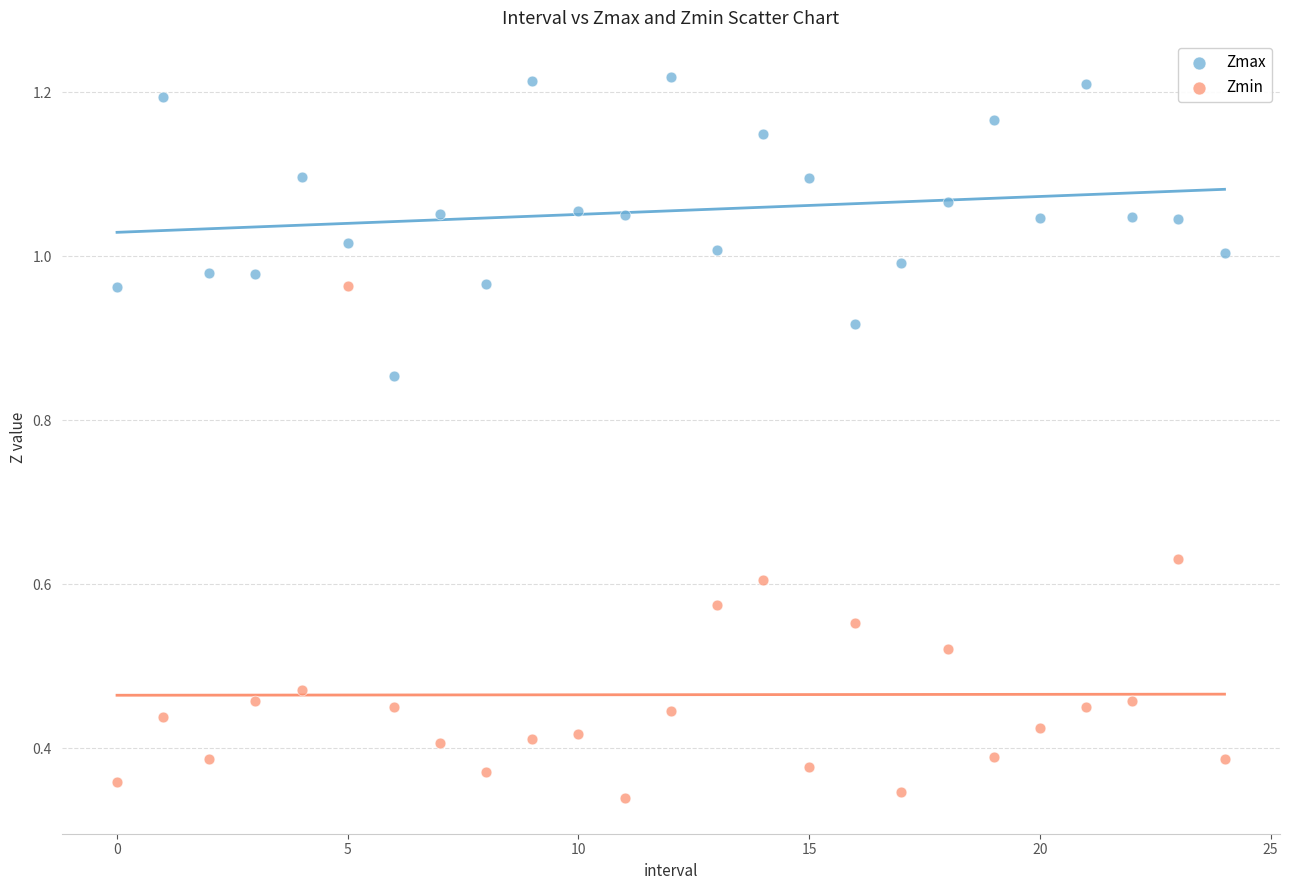

Which series contains the highest Y value?

Zmax